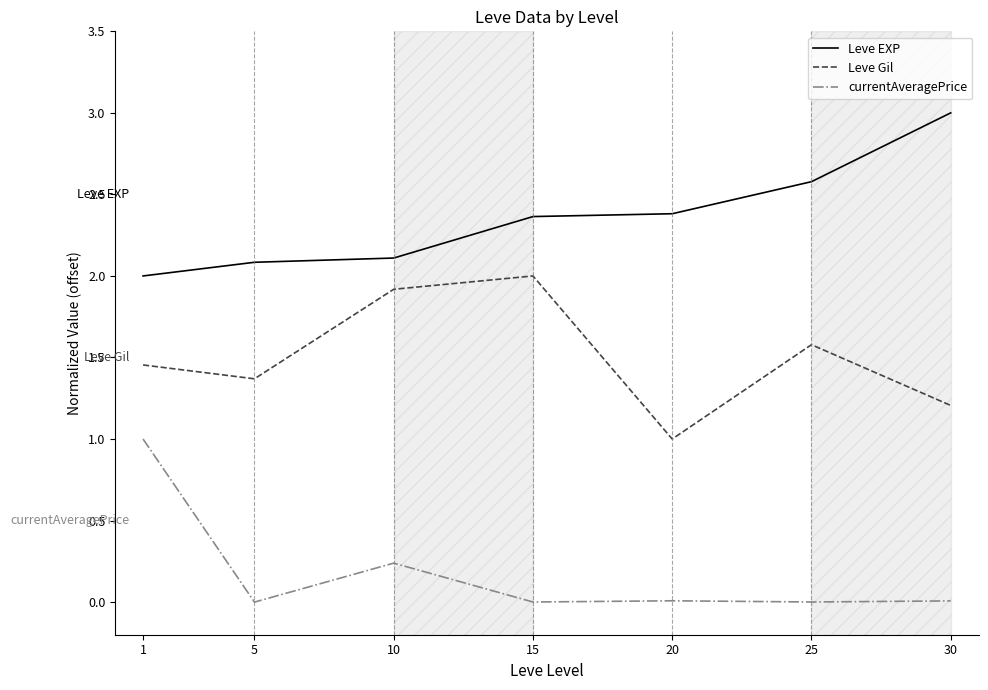

Is the value of Leve EXP at 10 greater than the value of currentAveragePrice at 25?

Yes